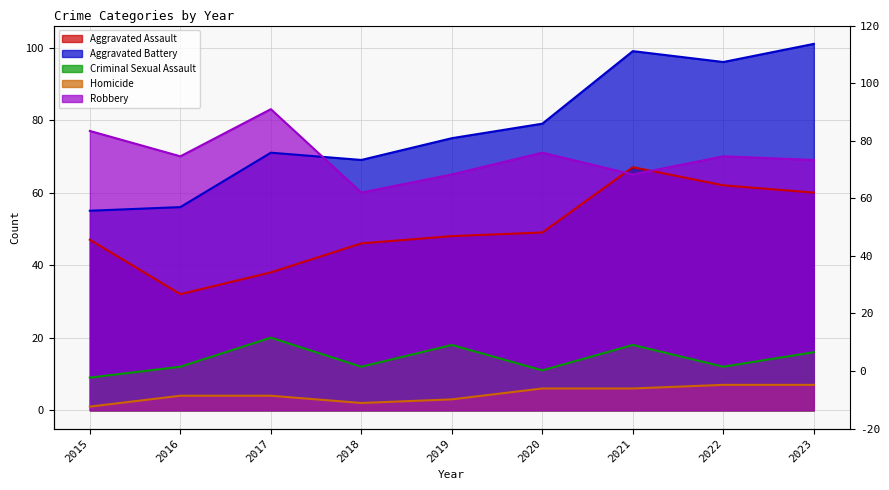

Reading left to right, what are all the values shown in this chart?

Aggravated Assault: 2015=47	2016=32	2017=38	2018=46	2019=48	2020=49	2021=67	2022=62	2023=60
Aggravated Battery: 2015=55	2016=56	2017=71	2018=69	2019=75	2020=79	2021=99	2022=96	2023=101
Criminal Sexual Assault: 2015=9	2016=12	2017=20	2018=12	2019=18	2020=11	2021=18	2022=12	2023=16
Homicide: 2015=1	2016=4	2017=4	2018=2	2019=3	2020=6	2021=6	2022=7	2023=7
Robbery: 2015=77	2016=70	2017=83	2018=60	2019=65	2020=71	2021=65	2022=70	2023=69